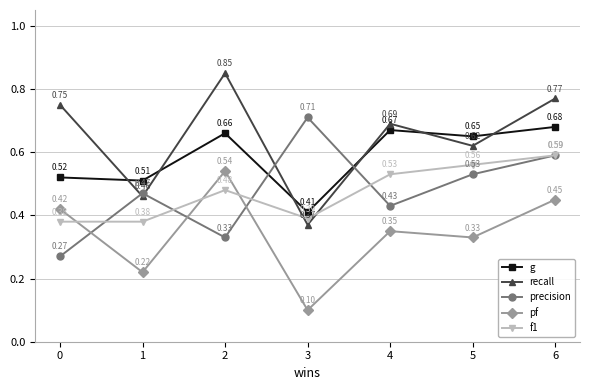

What is the total value across all series at 2?

2.9